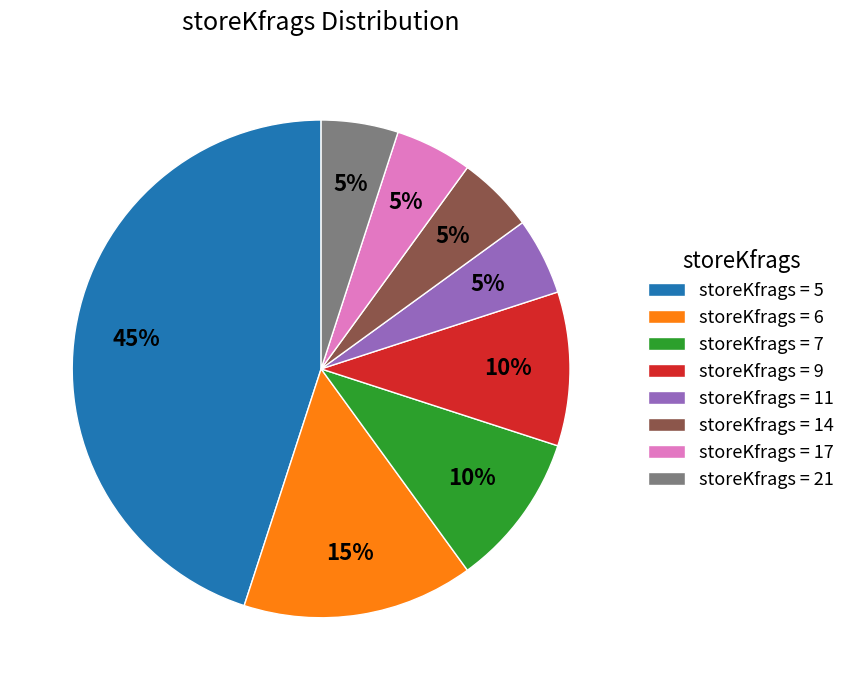

Which slice is the largest?

storeKfrags = 5